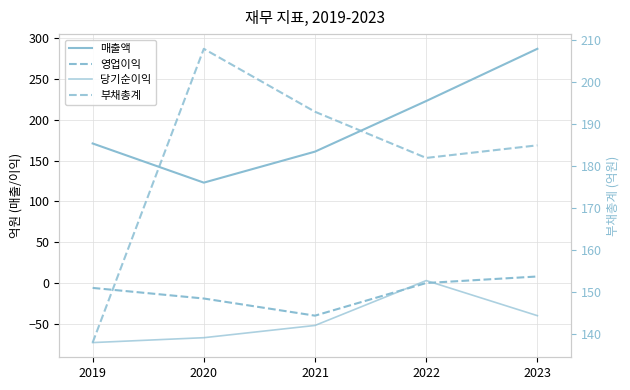

True or false: 매출액 and 영업이익 cross at least once.

False